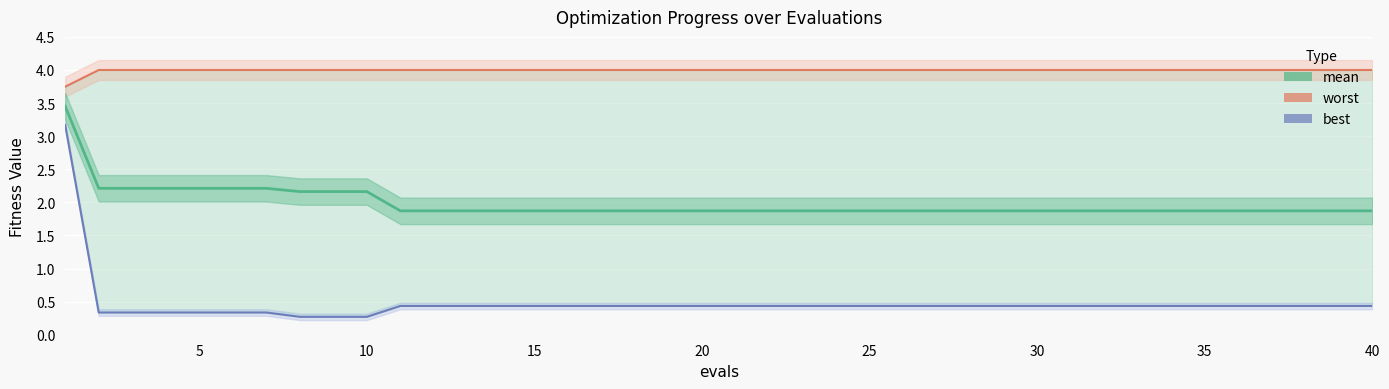

Is it true that worst equals 4.0 at 10?

True